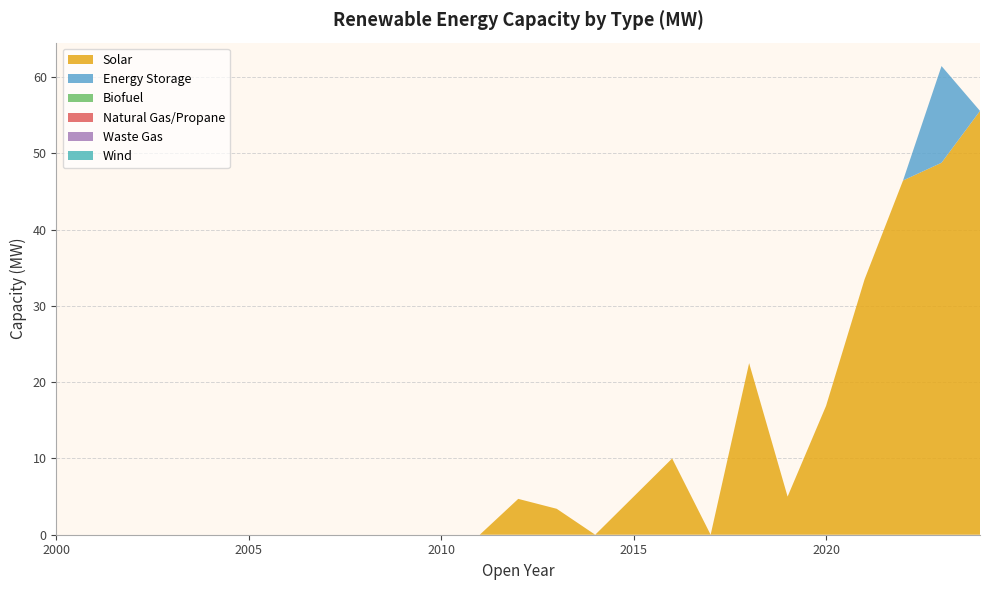

Reading left to right, list all the values displayed in this chart.

Solar: 0.0	0.0	0.0	0.0	0.0	0.0	0.0	0.0	0.0	0.0	0.0	0.0	4.7	3.4	0.0	5.0	10.0	0.0	22.5	5.0	16.9	33.5	46.5	48.8	55.6
Energy Storage: 0.0	0.0	0.0	0.0	0.0	0.0	0.0	0.0	0.0	0.0	0.0	0.0	0.0	0.0	0.0	0.0	0.0	0.0	0.0	0.0	0.0	0.0	0.0	12.7	0.0
Biofuel: 0.0	0.0	0.0	0.0	0.0	0.0	0.0	0.0	0.0	0.0	0.0	0.0	0.0	0.0	0.0	0.0	0.0	0.0	0.0	0.0	0.0	0.0	0.0	0.0	0.0
Natural Gas/Propane: 0.0	0.0	0.0	0.0	0.0	0.0	0.0	0.0	0.0	0.0	0.0	0.0	0.0	0.0	0.0	0.0	0.0	0.0	0.0	0.0	0.0	0.0	0.0	0.0	0.0
Waste Gas: 0.0	0.0	0.0	0.0	0.0	0.0	0.0	0.0	0.0	0.0	0.0	0.0	0.0	0.0	0.0	0.0	0.0	0.0	0.0	0.0	0.0	0.0	0.0	0.0	0.0
Wind: 0.0	0.0	0.0	0.0	0.0	0.0	0.0	0.0	0.0	0.0	0.0	0.0	0.0	0.0	0.0	0.0	0.0	0.0	0.0	0.0	0.0	0.0	0.0	0.0	0.0